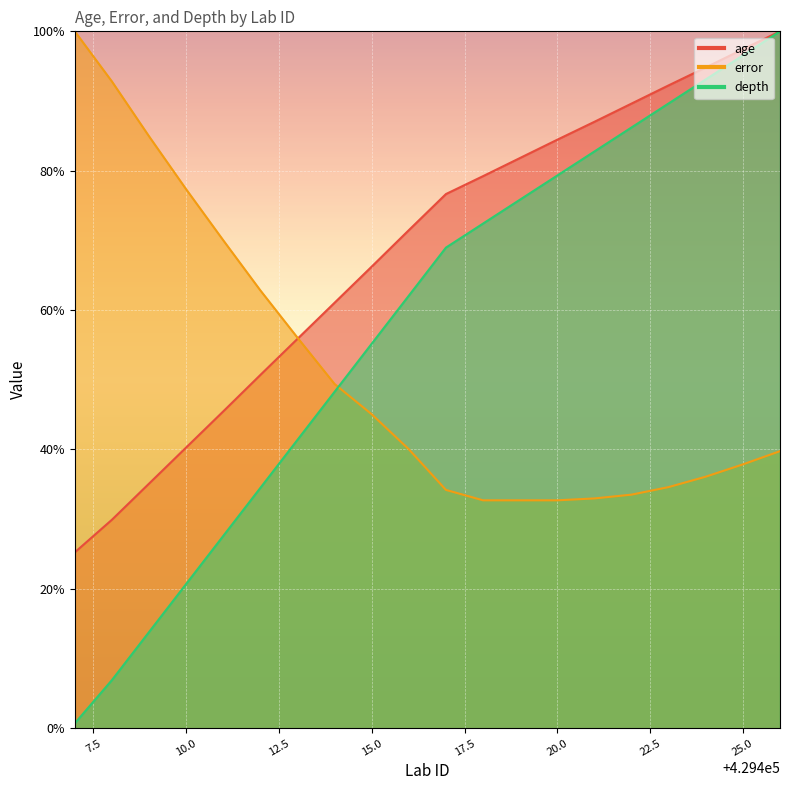

Rank the series by their maximum value, from lowest to highest.

age, error, depth